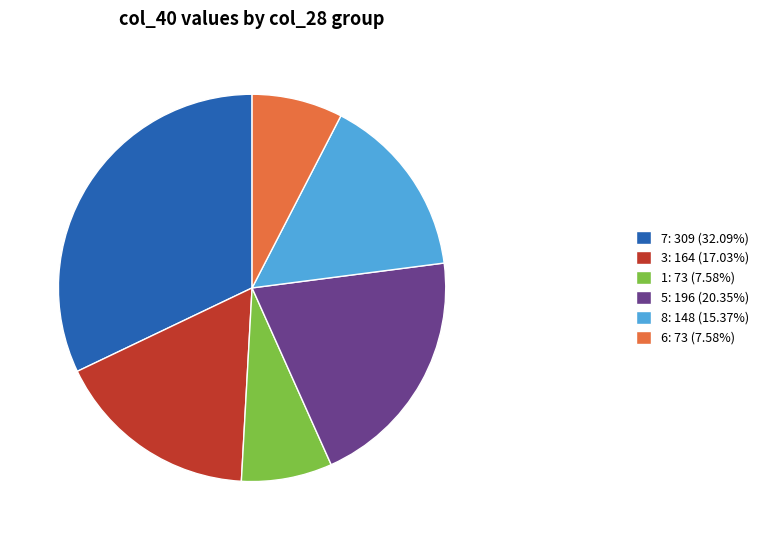

How many slices are in this pie chart?

6